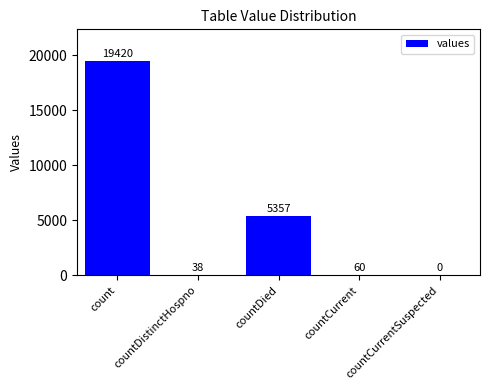

Which has a higher value, countCurrentSuspected or countDied?

countDied